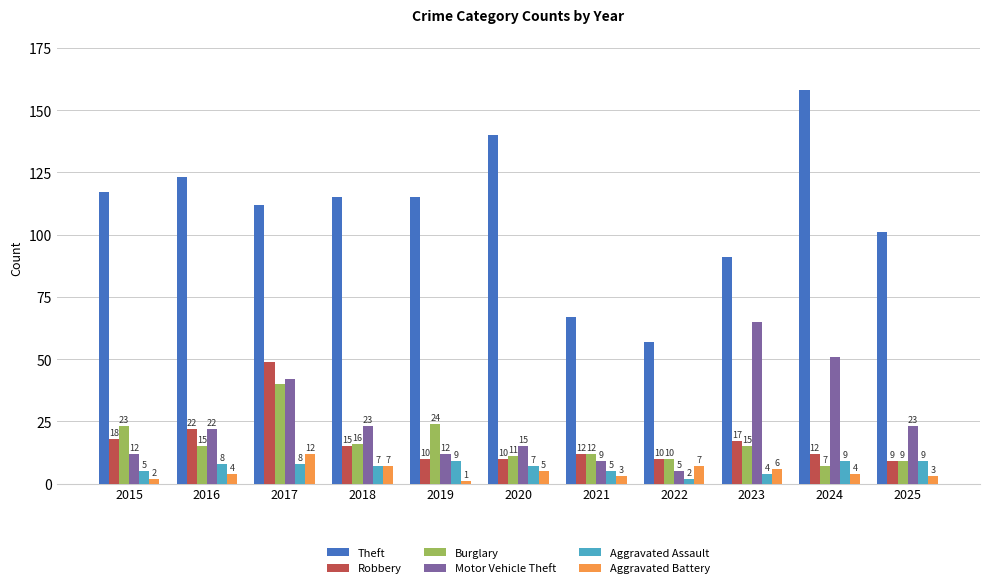

Is it true that Robbery equals 10 at 2020?

True